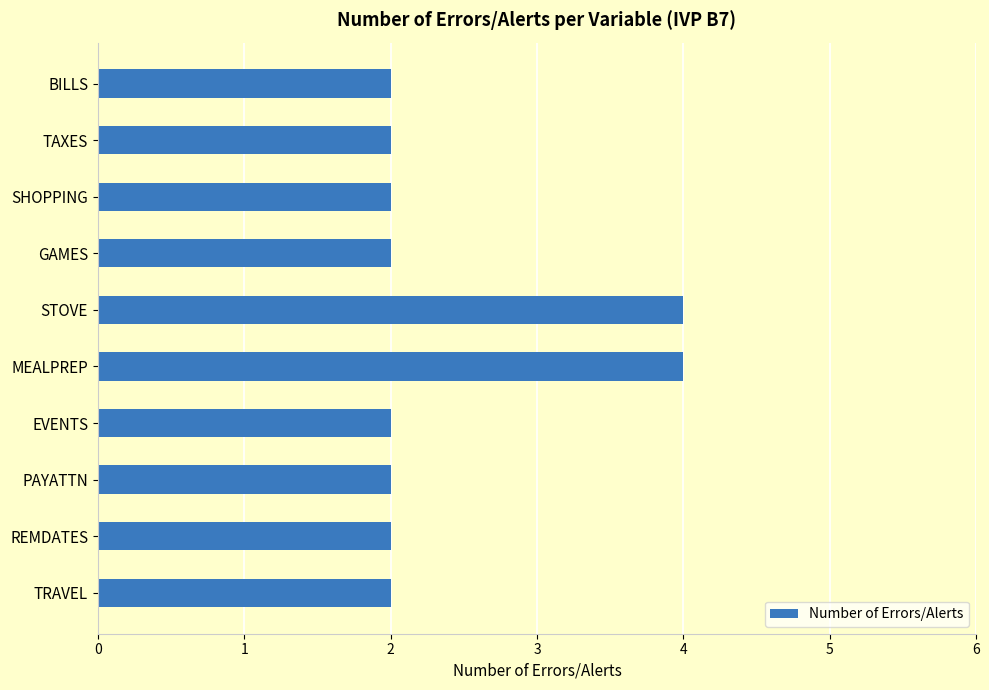

What is the average value?

2